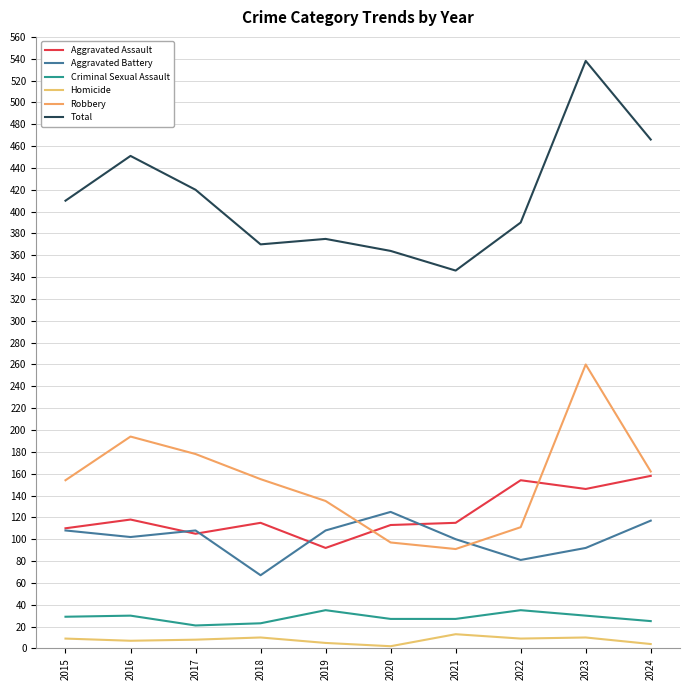

Reading left to right, what are all the values shown in this chart?

Aggravated Assault: 110	118	105	115	92	113	115	154	146	158
Aggravated Battery: 108	102	108	67	108	125	100	81	92	117
Criminal Sexual Assault: 29	30	21	23	35	27	27	35	30	25
Homicide: 9	7	8	10	5	2	13	9	10	4
Robbery: 154	194	178	155	135	97	91	111	260	162
Total: 410	451	420	370	375	364	346	390	538	466